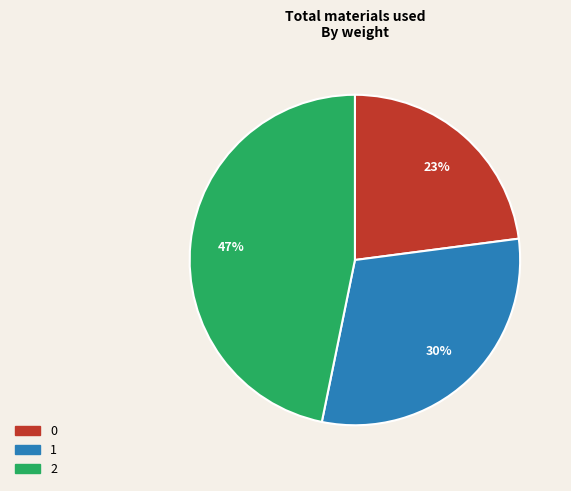

To the nearest percent, what is the combined percentage of 0 and 2?

70%